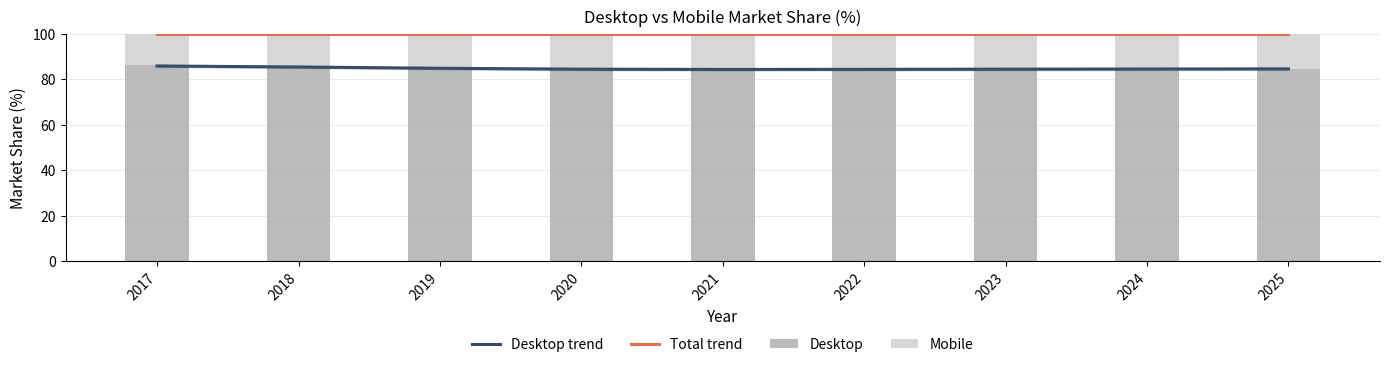

What are all the series names shown in the legend?

Desktop trend, Total trend, Desktop, Mobile